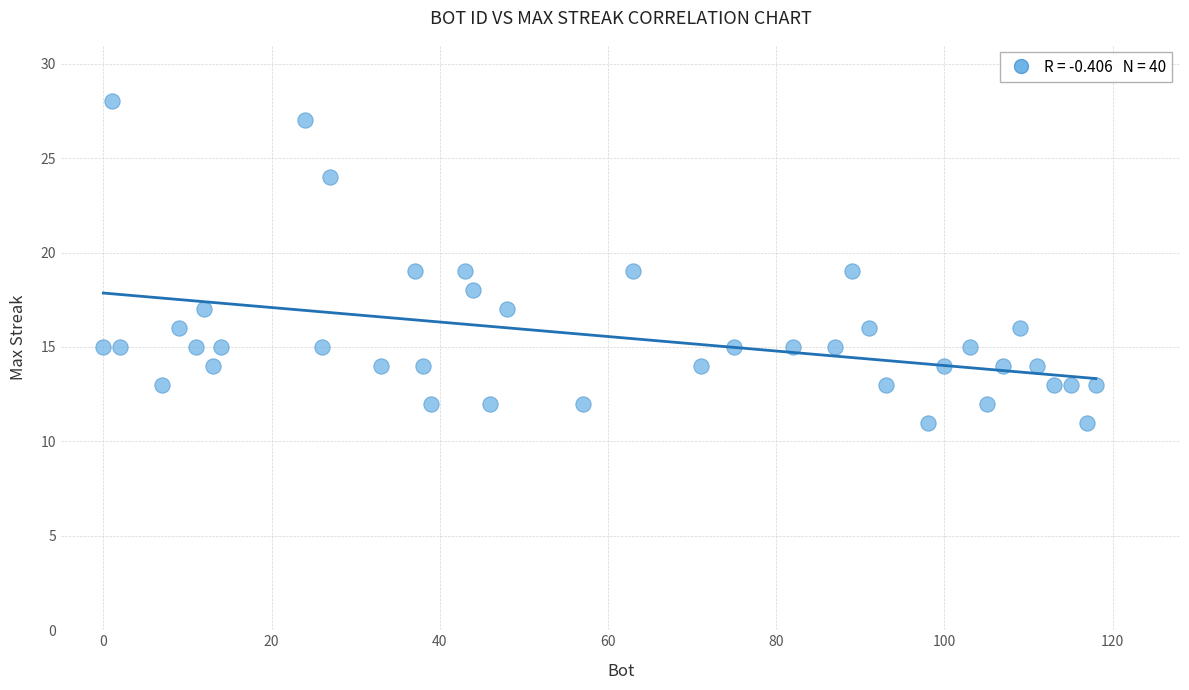

What is the range of Y values (max minus min)?

17